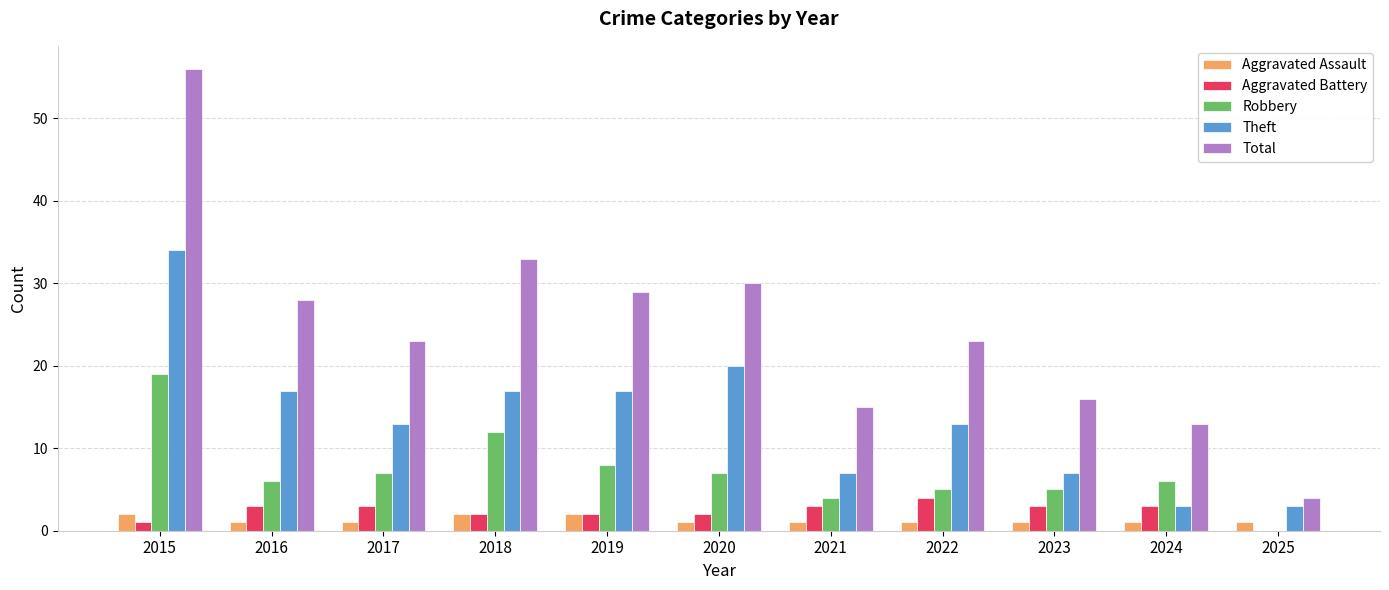

What is the maximum value for Aggravated Battery?

4